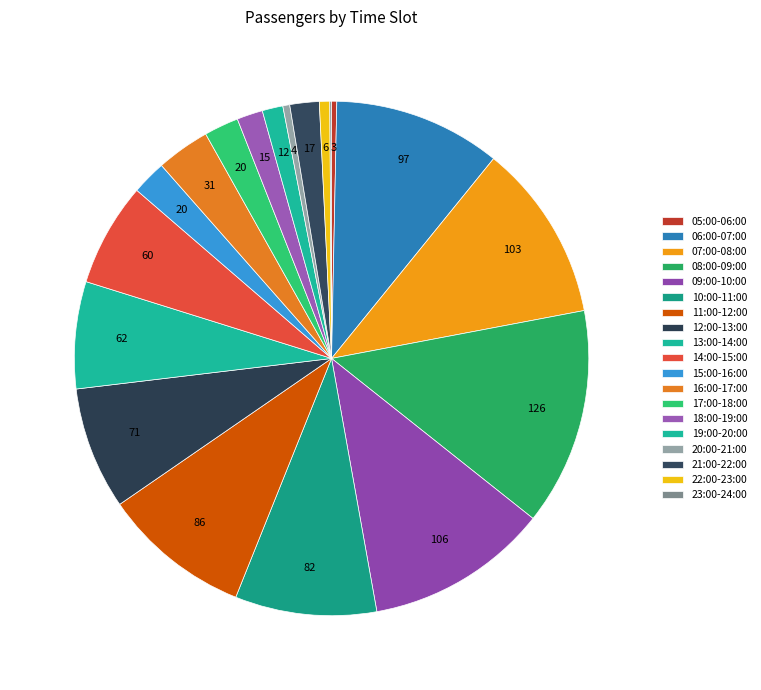

True or false: 16:00-17:00 accounts for 1% of the total.

False